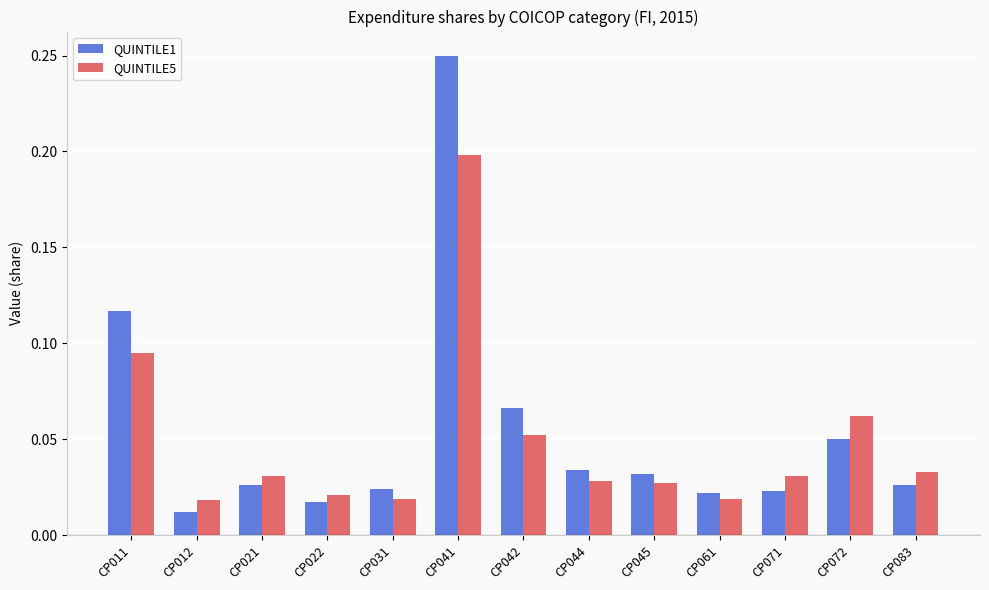

Are the bars grouped side by side (vs. stacked)?

Yes